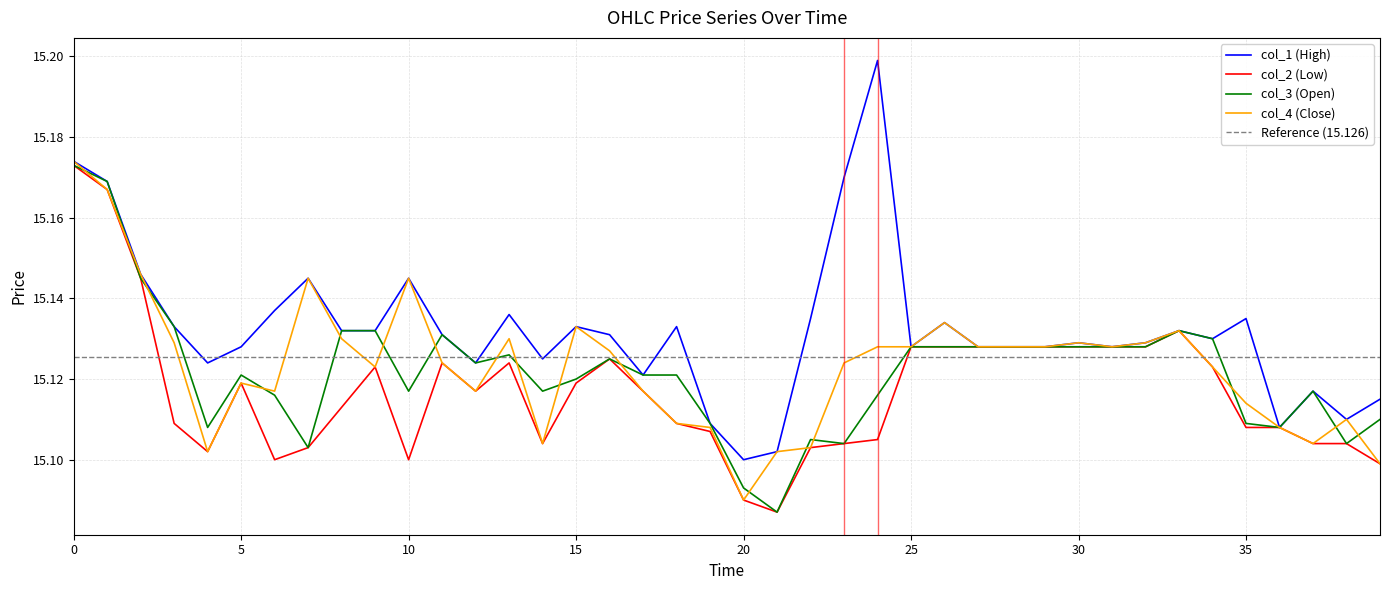

At how many categories does at least one series exceed 15?

40